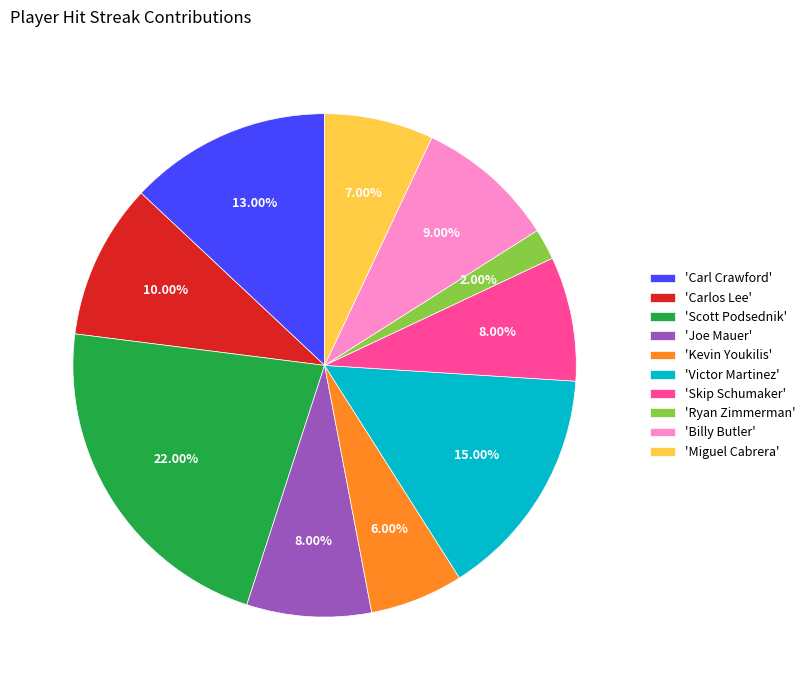

Between 'Carlos Lee' and 'Skip Schumaker', which is larger?

'Carlos Lee'